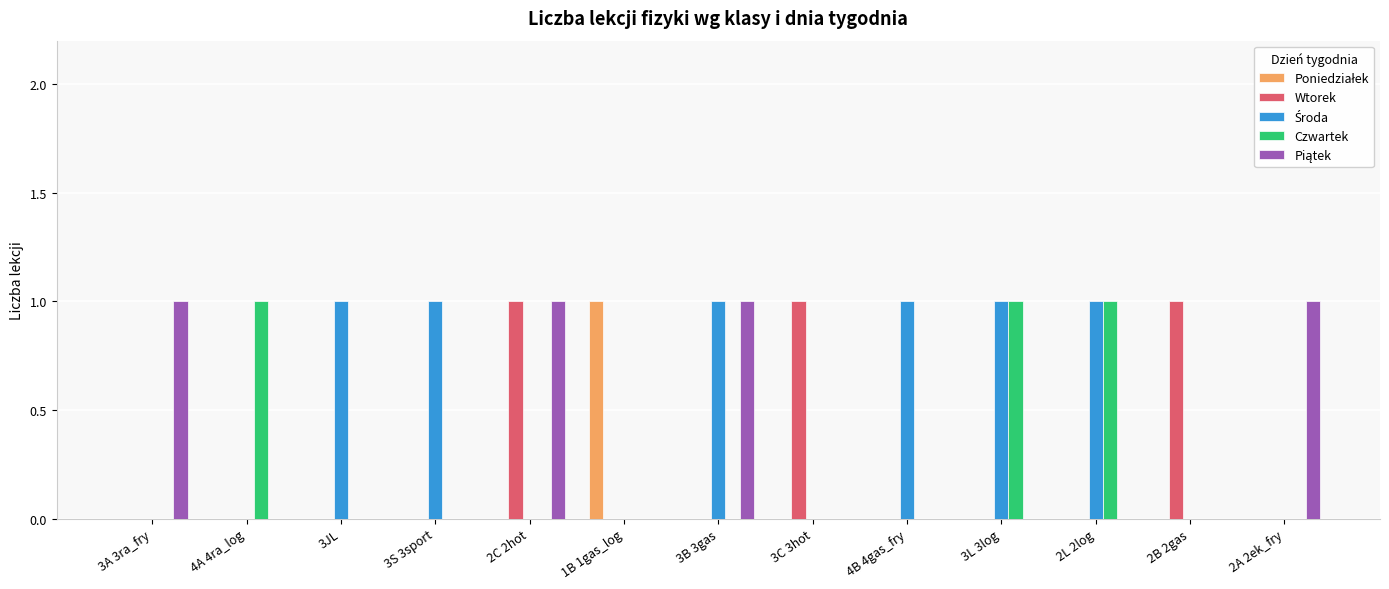

The Czwartek series shows 0 at 3S 3sport. True or false?

True